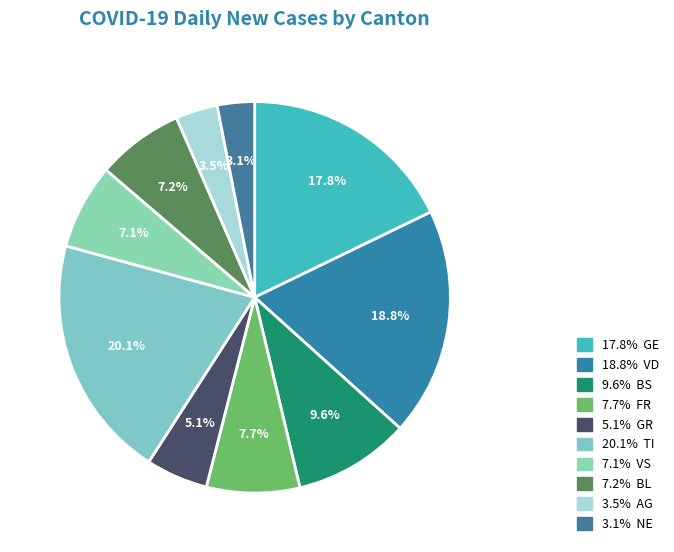

How many segments does this pie chart have?

10